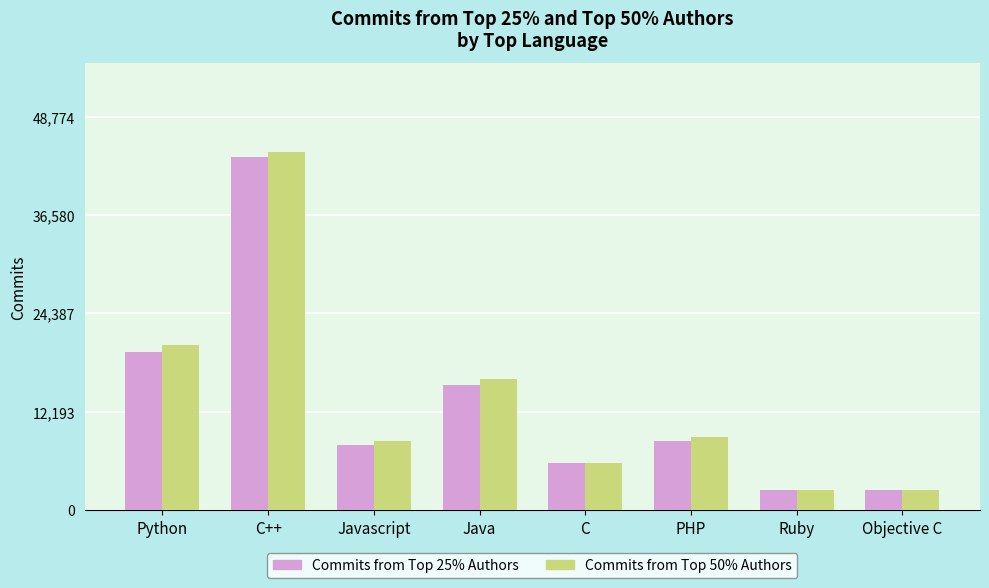

At how many categories does at least one series exceed 11608?

3